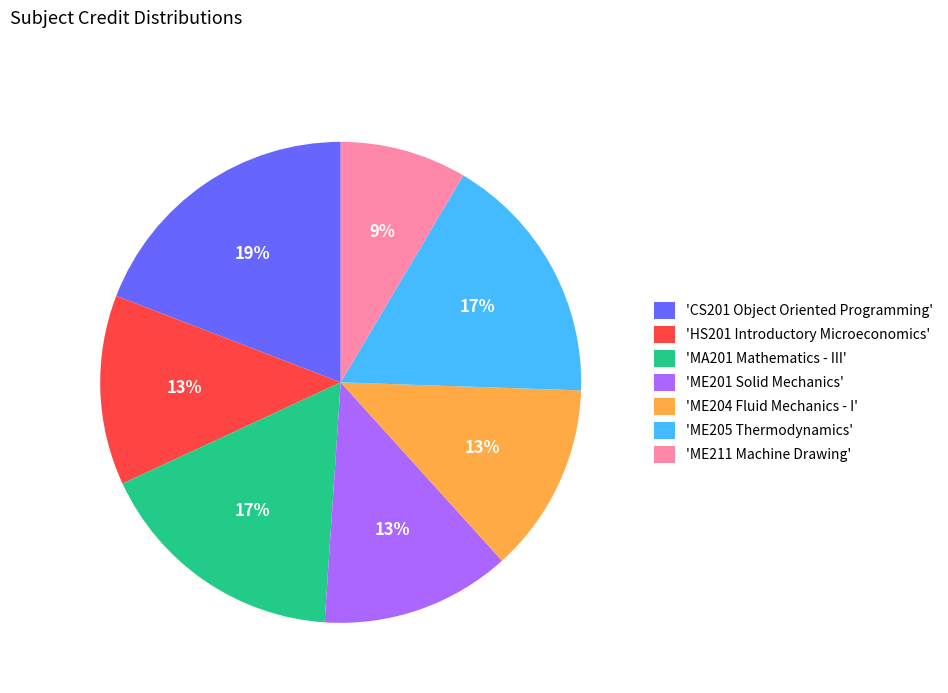

To the nearest percent, what is the difference between the 'ME211 Machine Drawing' and 'ME204 Fluid Mechanics - I' slice percentages?

4%